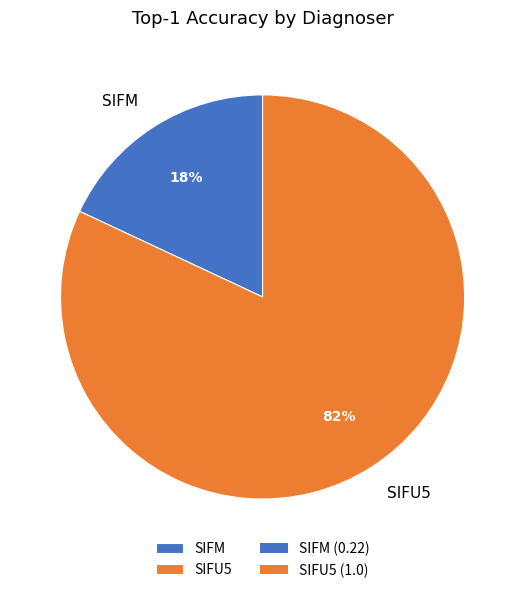

Which slice is the largest?

SIFU5